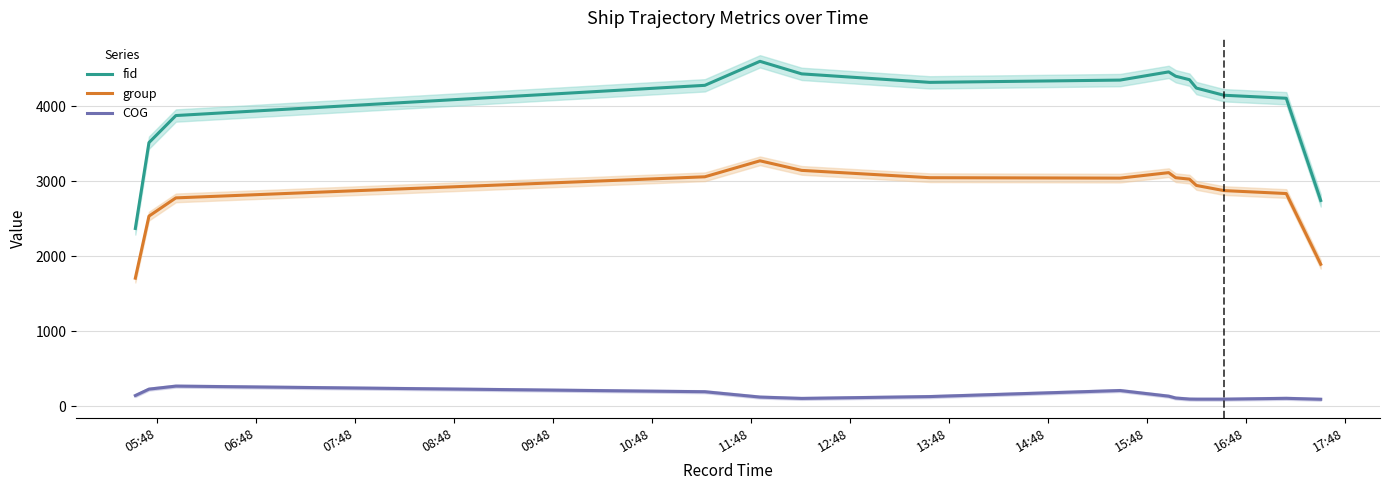

True or false: fid and group intersect in this chart.

False